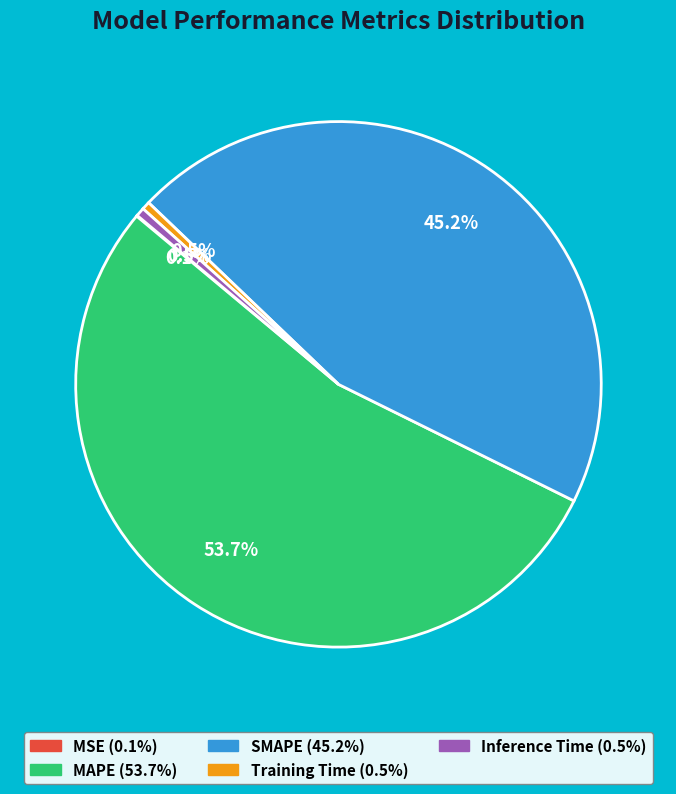

To the nearest percent, what is the average slice percentage?

20%